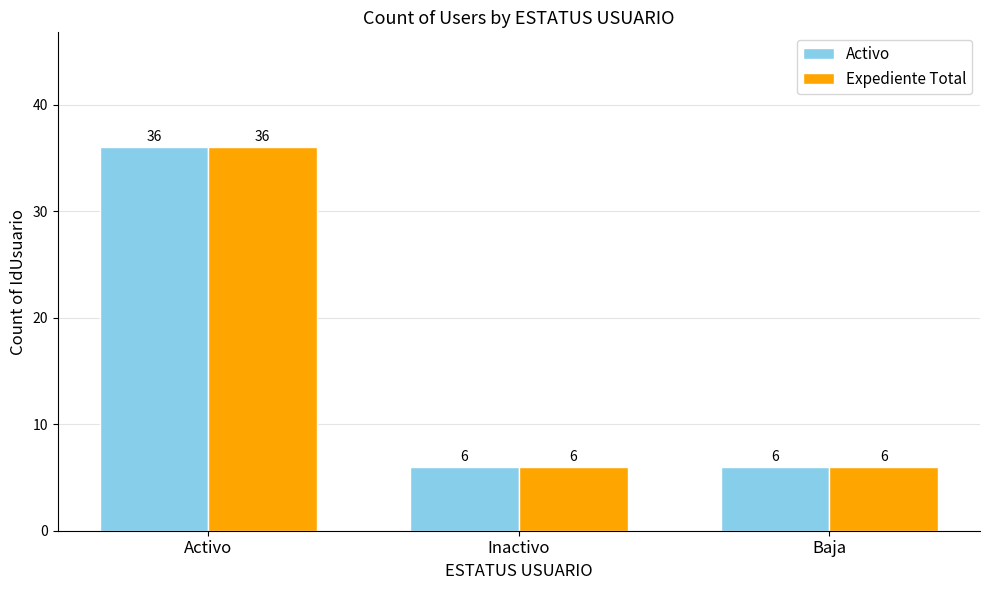

At which category is the sum across all series the highest?

Activo